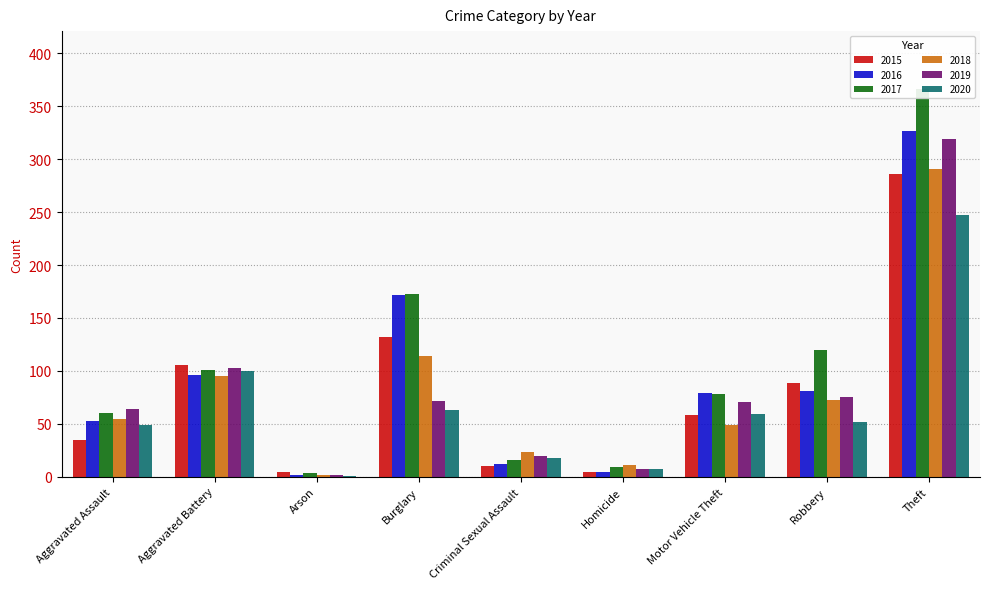

Is it true that 2015 equals 5 at Homicide?

True